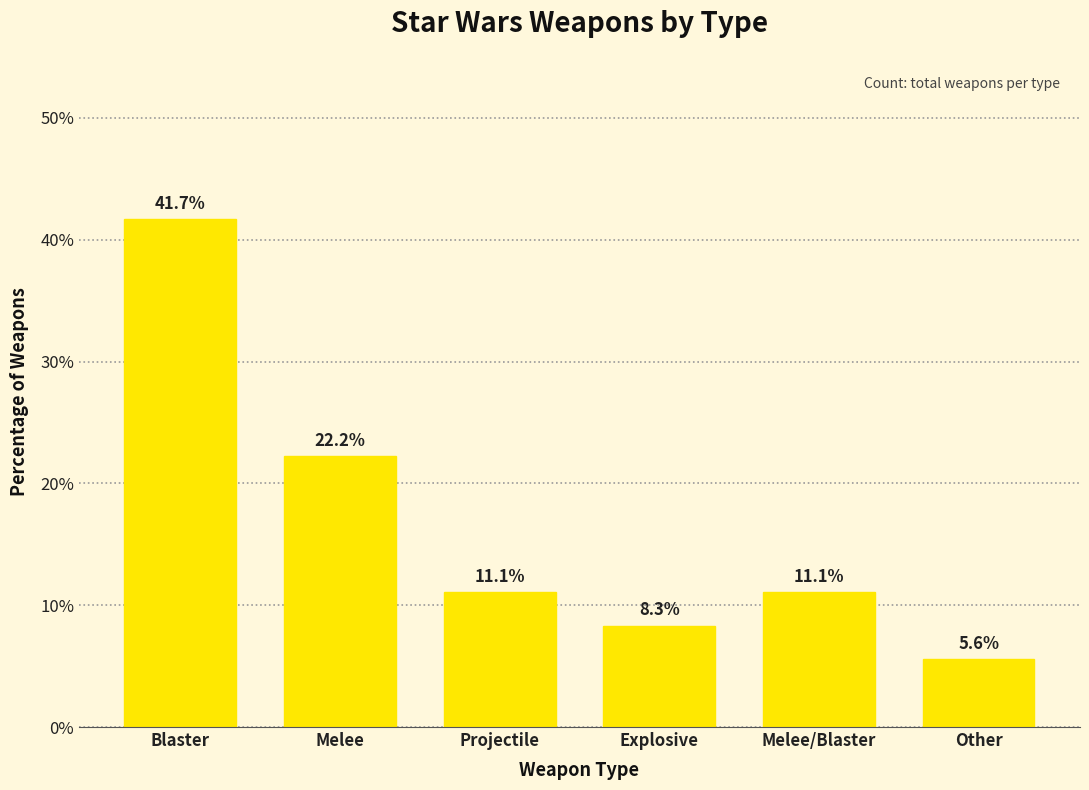

How many bars are there in total?

6